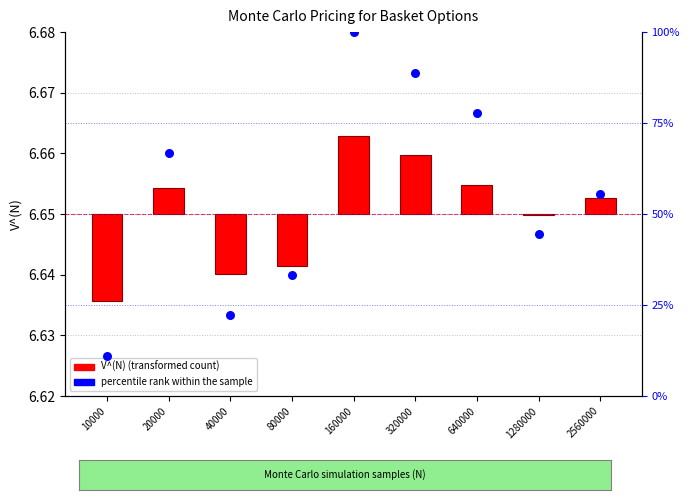

What is the ratio of the value at 160000 to the value at 10000?

9.0